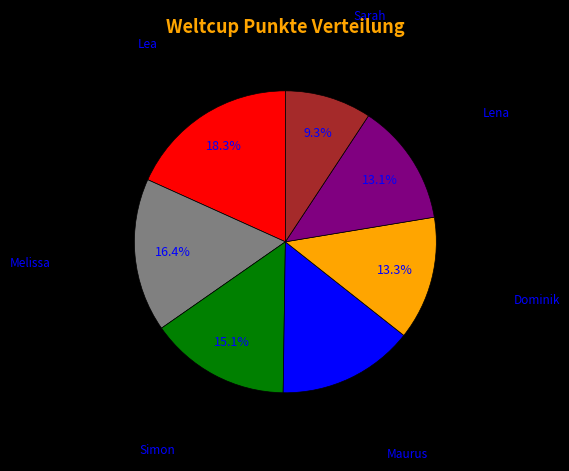

Is Lena the majority of the pie?

No